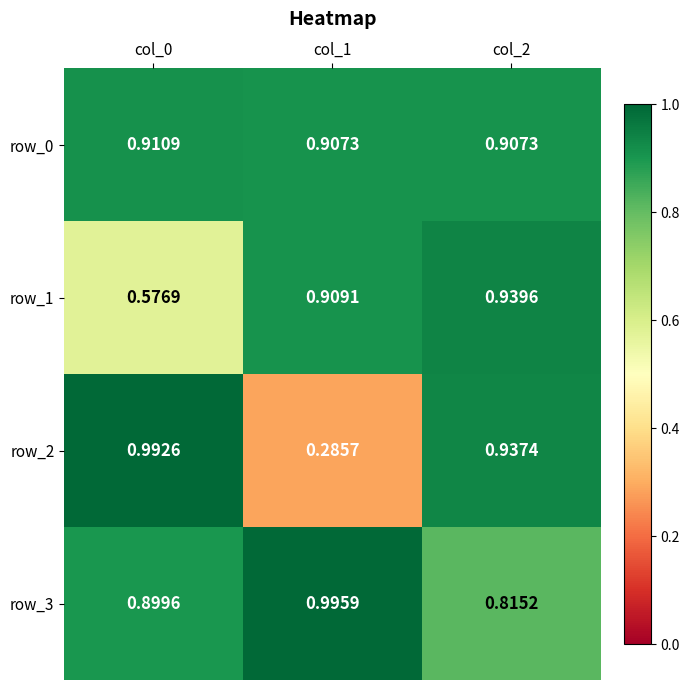

How many distinct data groups are displayed?

4